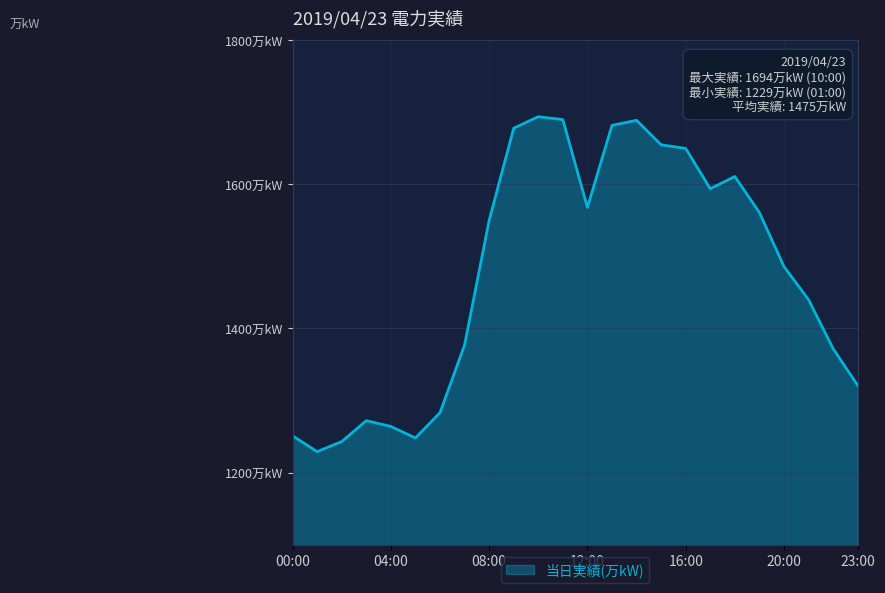

Does the chart have visible grid lines?

Yes